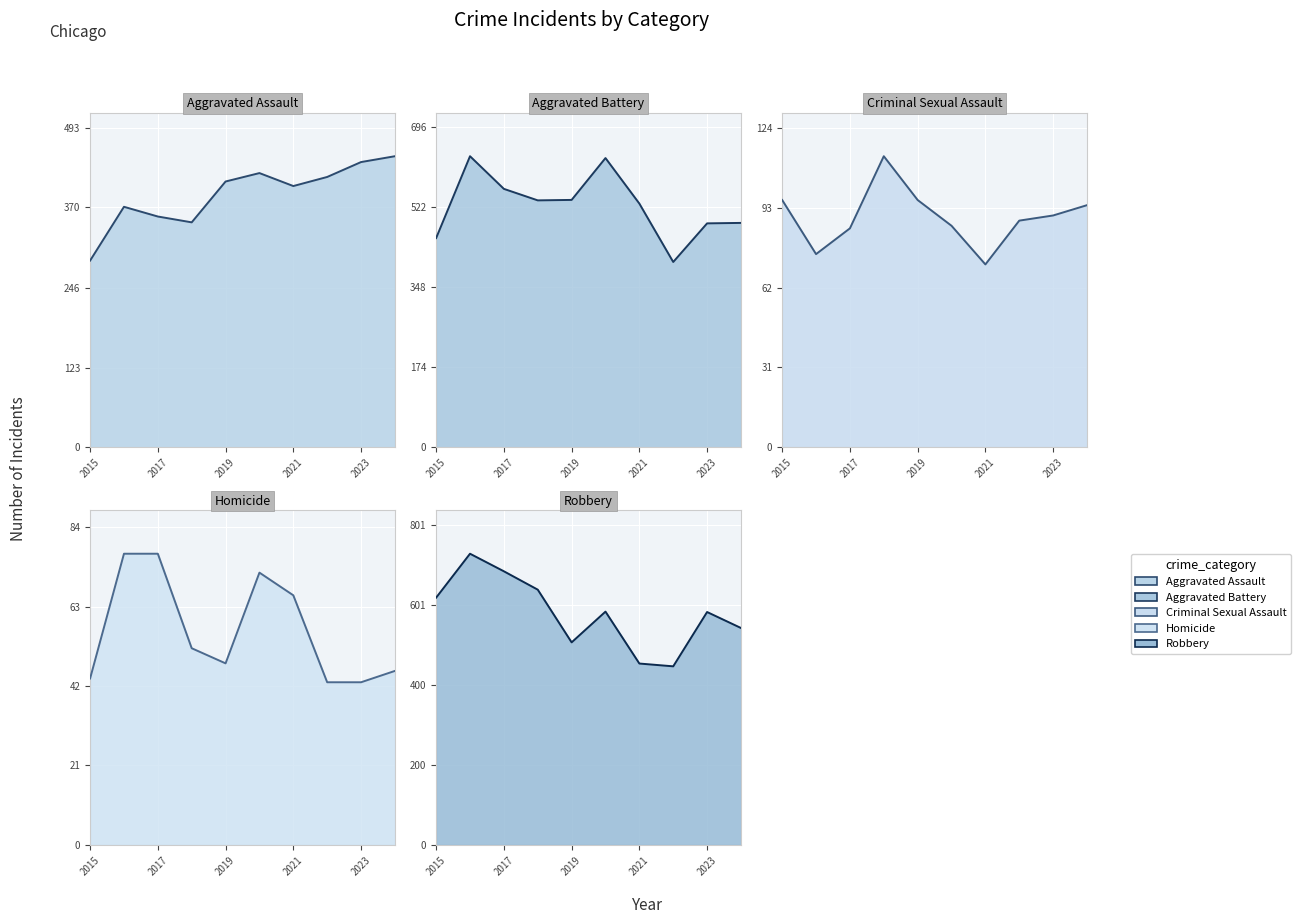

What is the total value across all series at 2019?

1599